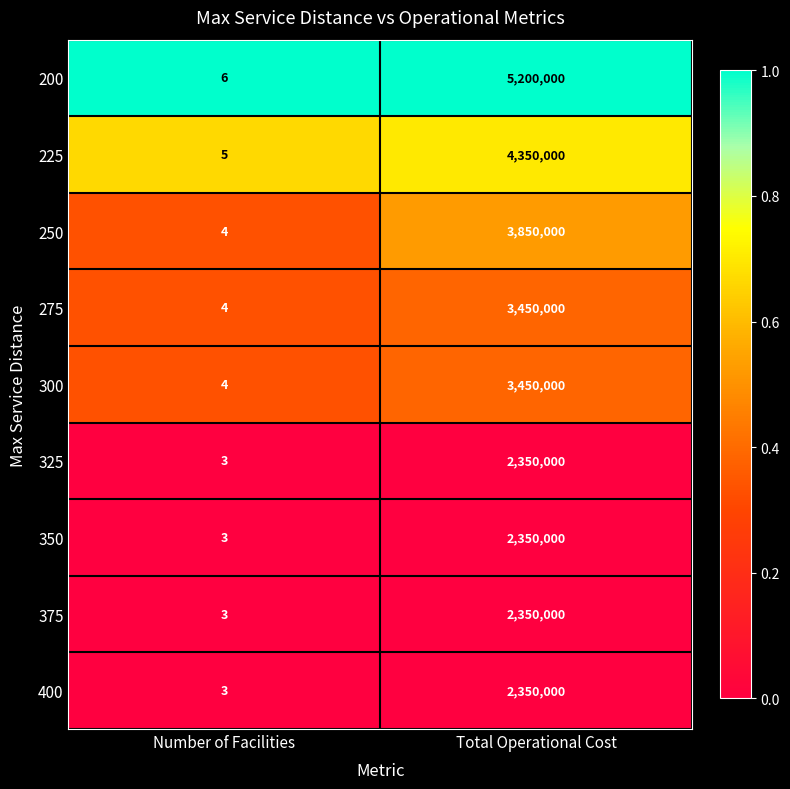

Reading left to right, what are all the values shown in this chart?

200: 6	5200000
225: 5	4350000
250: 4	3850000
275: 4	3450000
300: 4	3450000
325: 3	2350000
350: 3	2350000
375: 3	2350000
400: 3	2350000